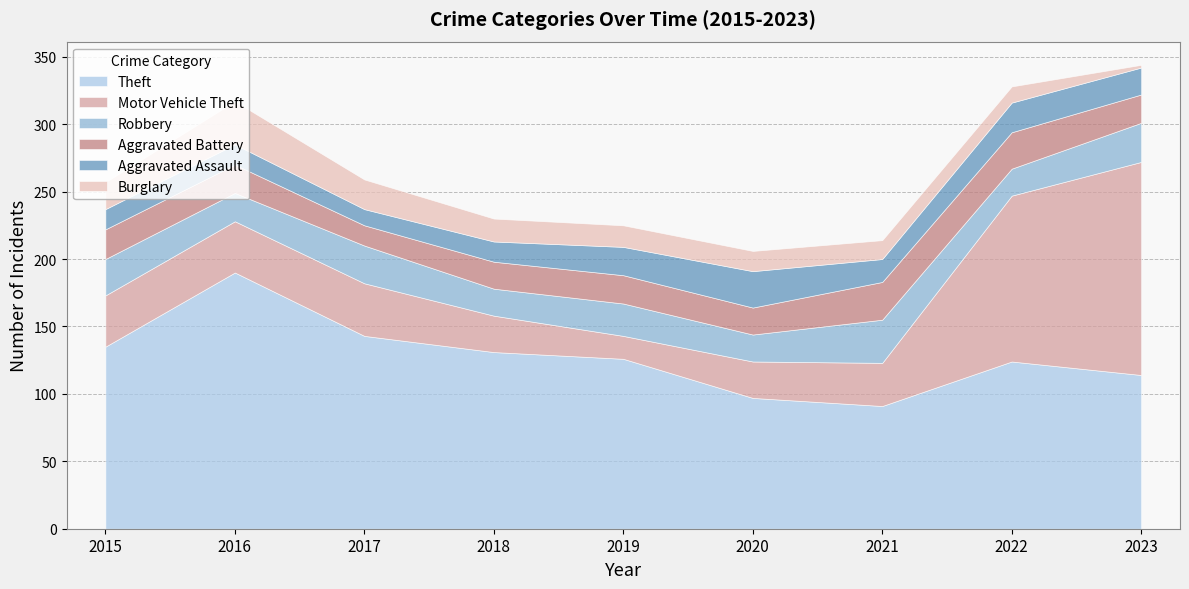

True or false: Burglary and Aggravated Assault intersect in this chart.

True